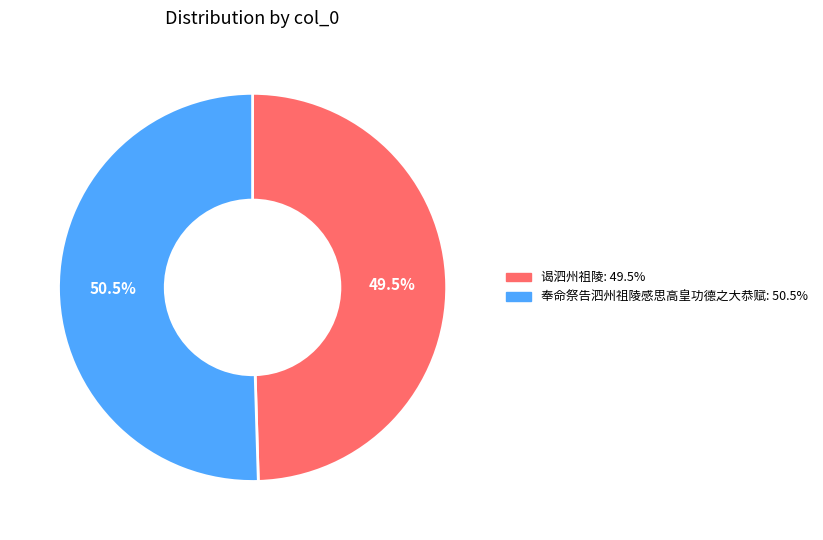

Is there a majority slice in this chart?

Yes